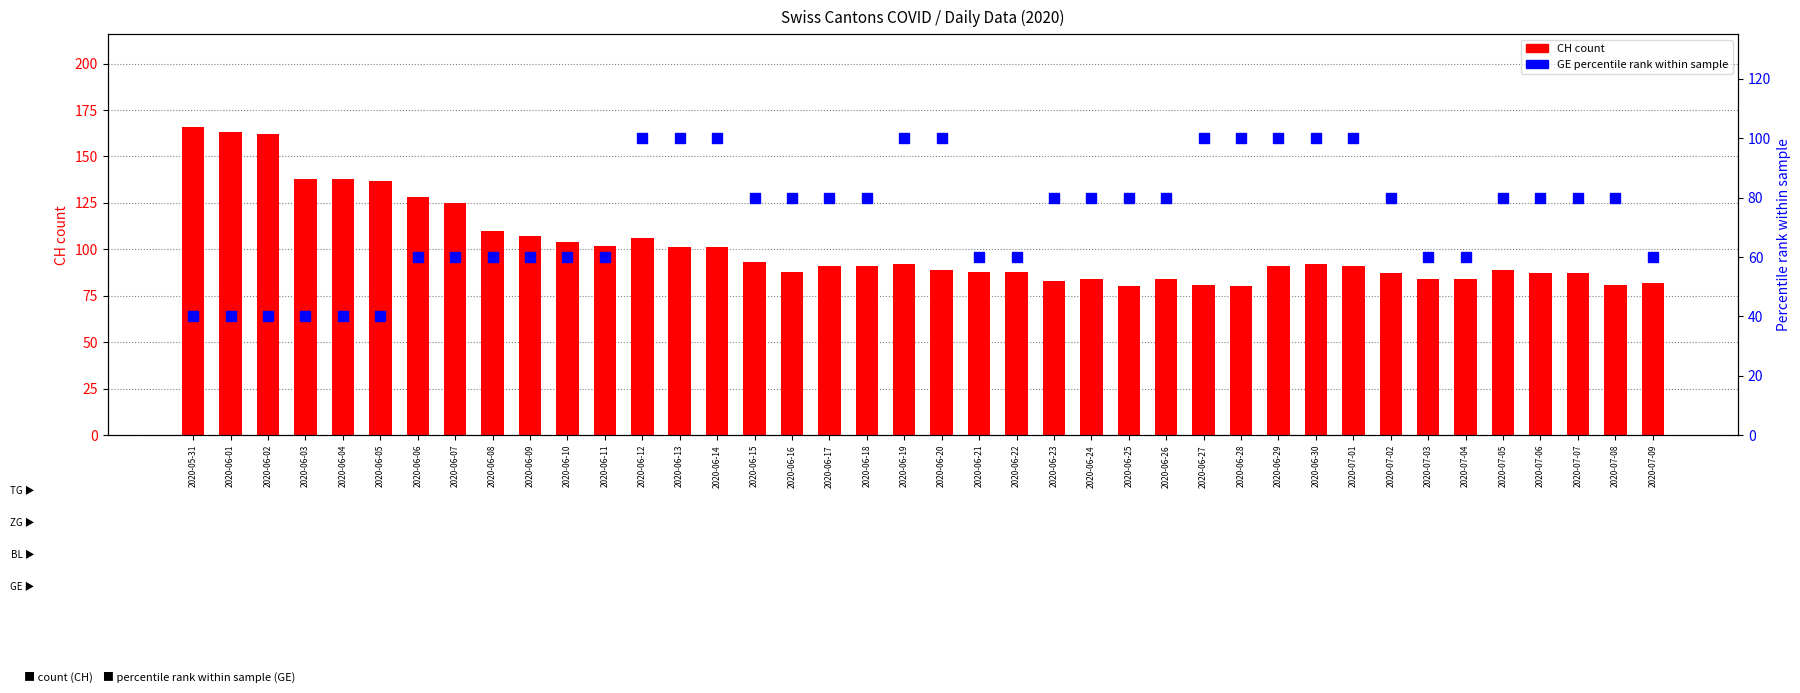

Reading right to left, what are all the values shown in this chart?

CH (count): 82	81	87	87	89	84	84	87	91	92	91	80	81	84	80	84	83	88	88	89	92	91	91	88	93	101	101	106	102	104	107	110	125	128	137	138	138	162	163	166
GE (percentile rank): 60	80	80	80	80	60	60	80	100	100	100	100	100	80	80	80	80	60	60	100	100	80	80	80	80	100	100	100	60	60	60	60	60	60	40	40	40	40	40	40